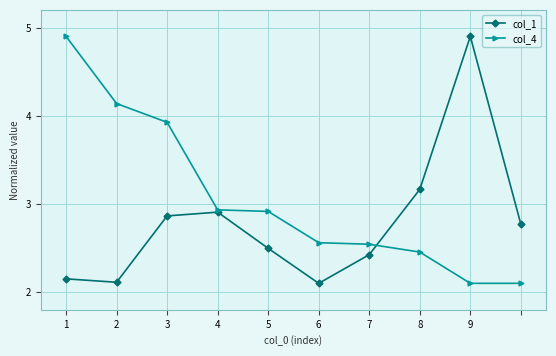

What is the lowest value of the col_1 series?

2.1